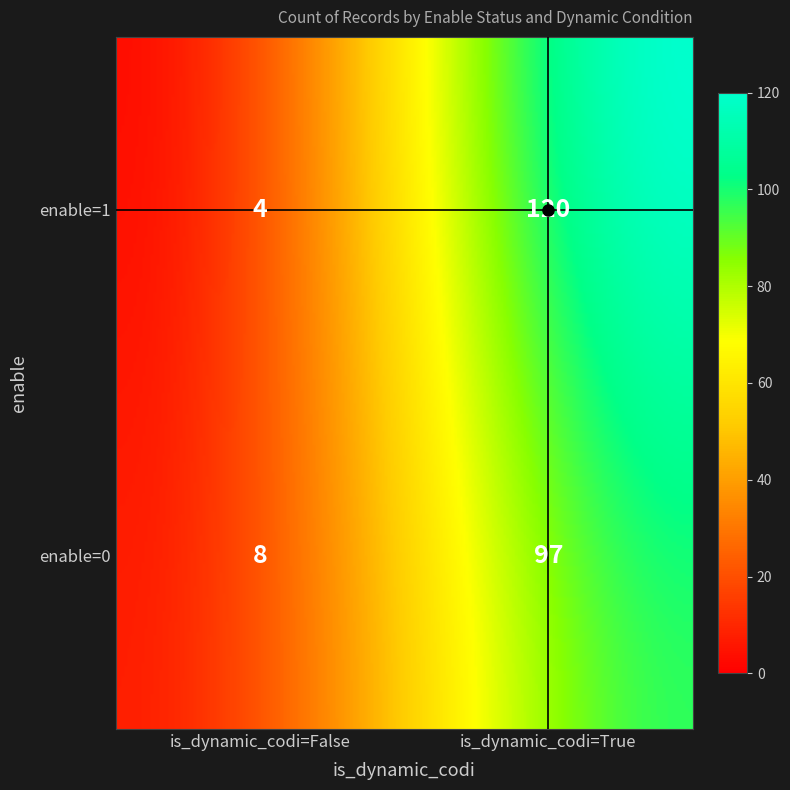

Count the number of values greater than 97.

1